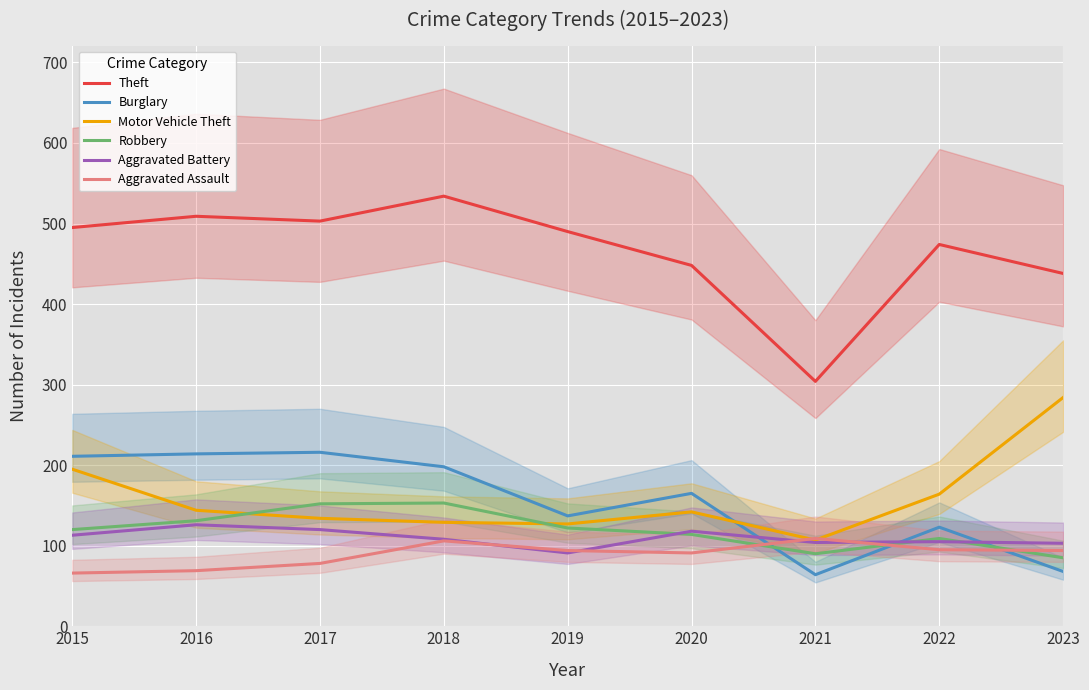

Rank the series by their maximum value, from highest to lowest.

Theft, Motor Vehicle Theft, Burglary, Robbery, Aggravated Battery, Aggravated Assault